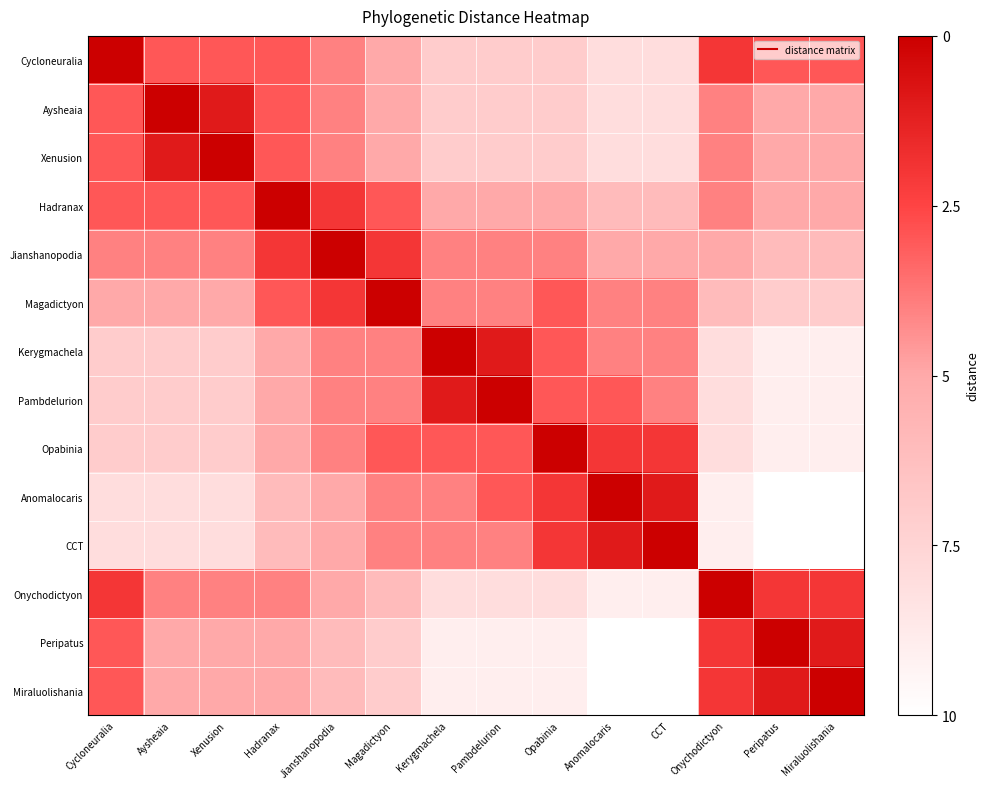

How many distinct data groups are displayed?

14